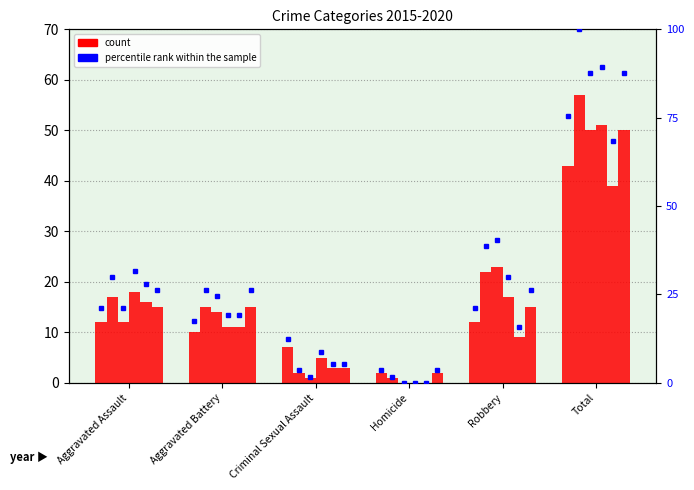

What is the difference between the highest and lowest values at Homicide?

2